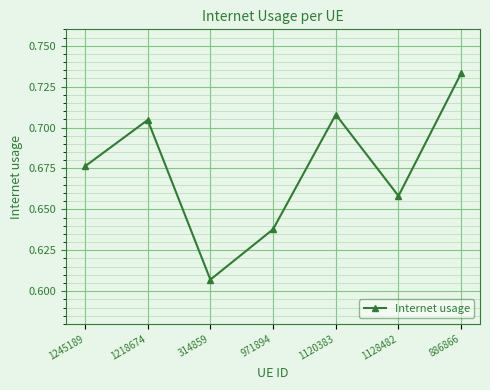

True or false: the data shows 0.3 at 1120383.

False